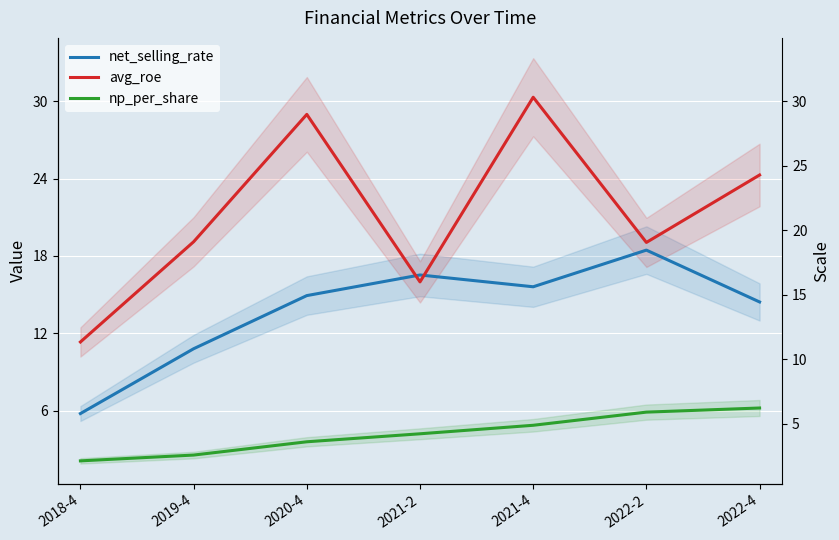

How many data points does each series have?

7